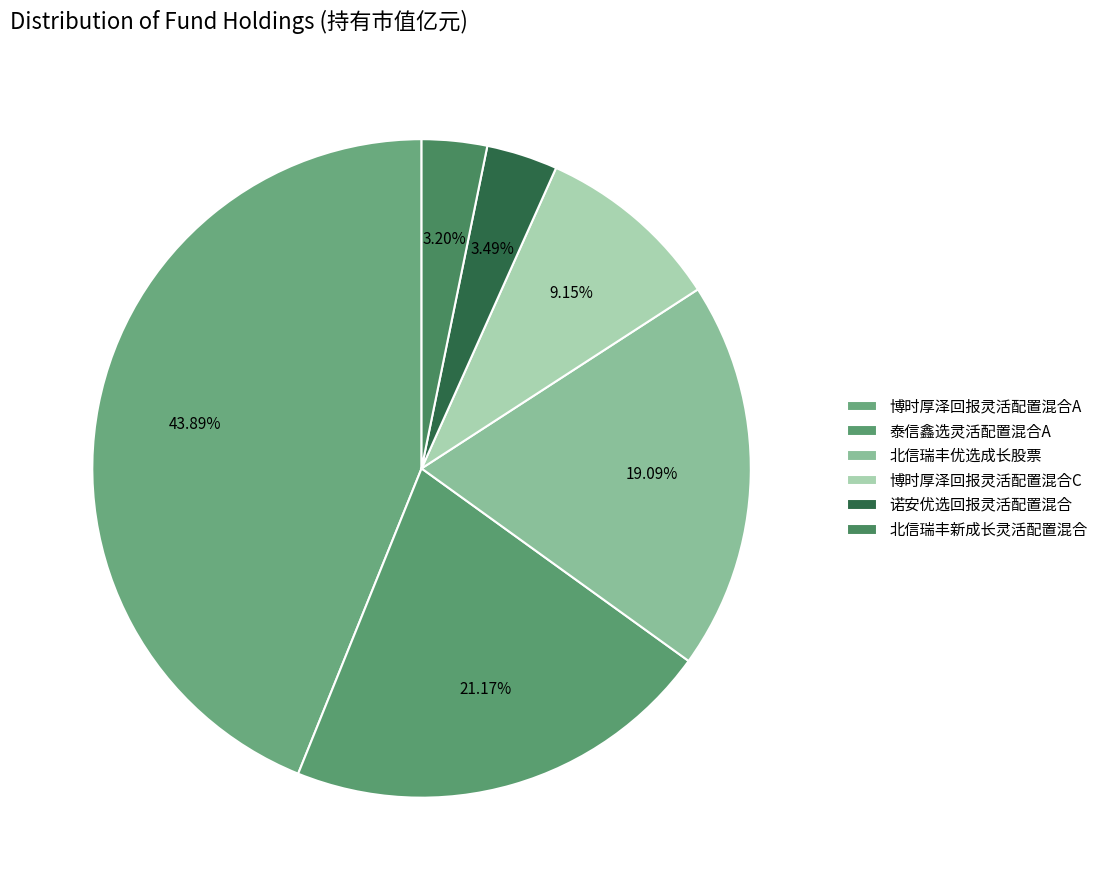

Is it true that 北信瑞丰新成长灵活配置混合 is 3% of the pie?

True